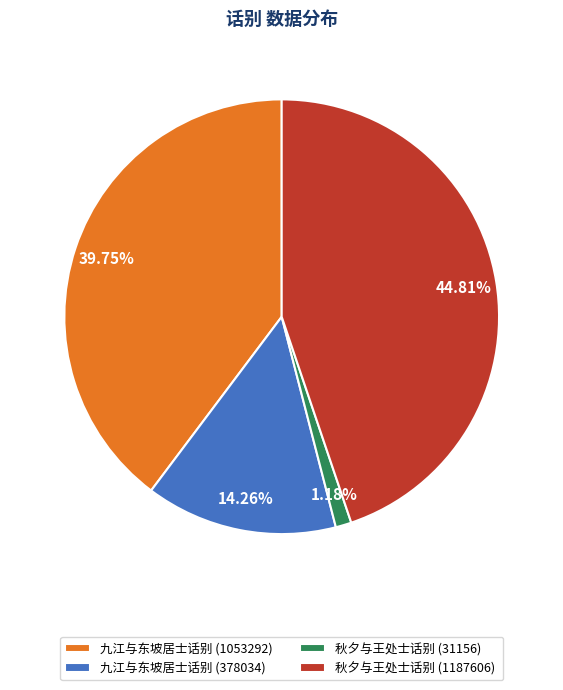

To the nearest percent, what is the combined percentage of 秋夕与王处士话别 (31156) and 九江与东坡居士话别 (1053292)?

41%